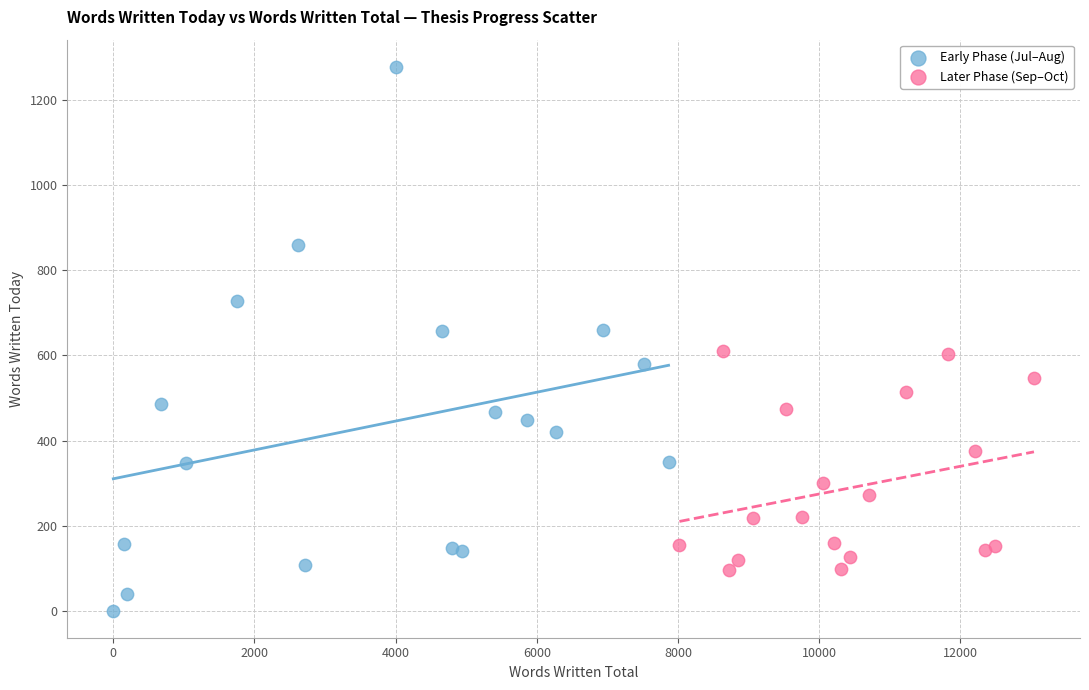

Which series contains the lowest Y value?

Early Phase (Jul–Aug)